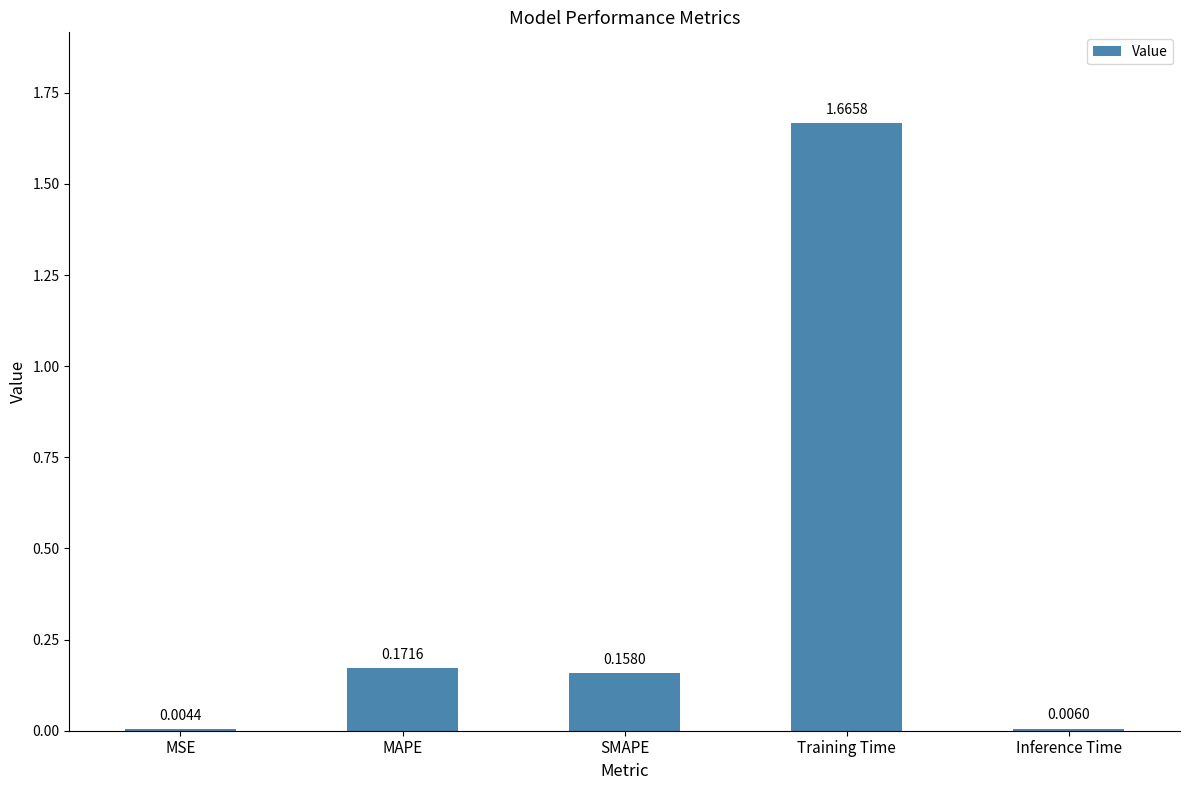

Where is the data nearest to the value 0?

MSE